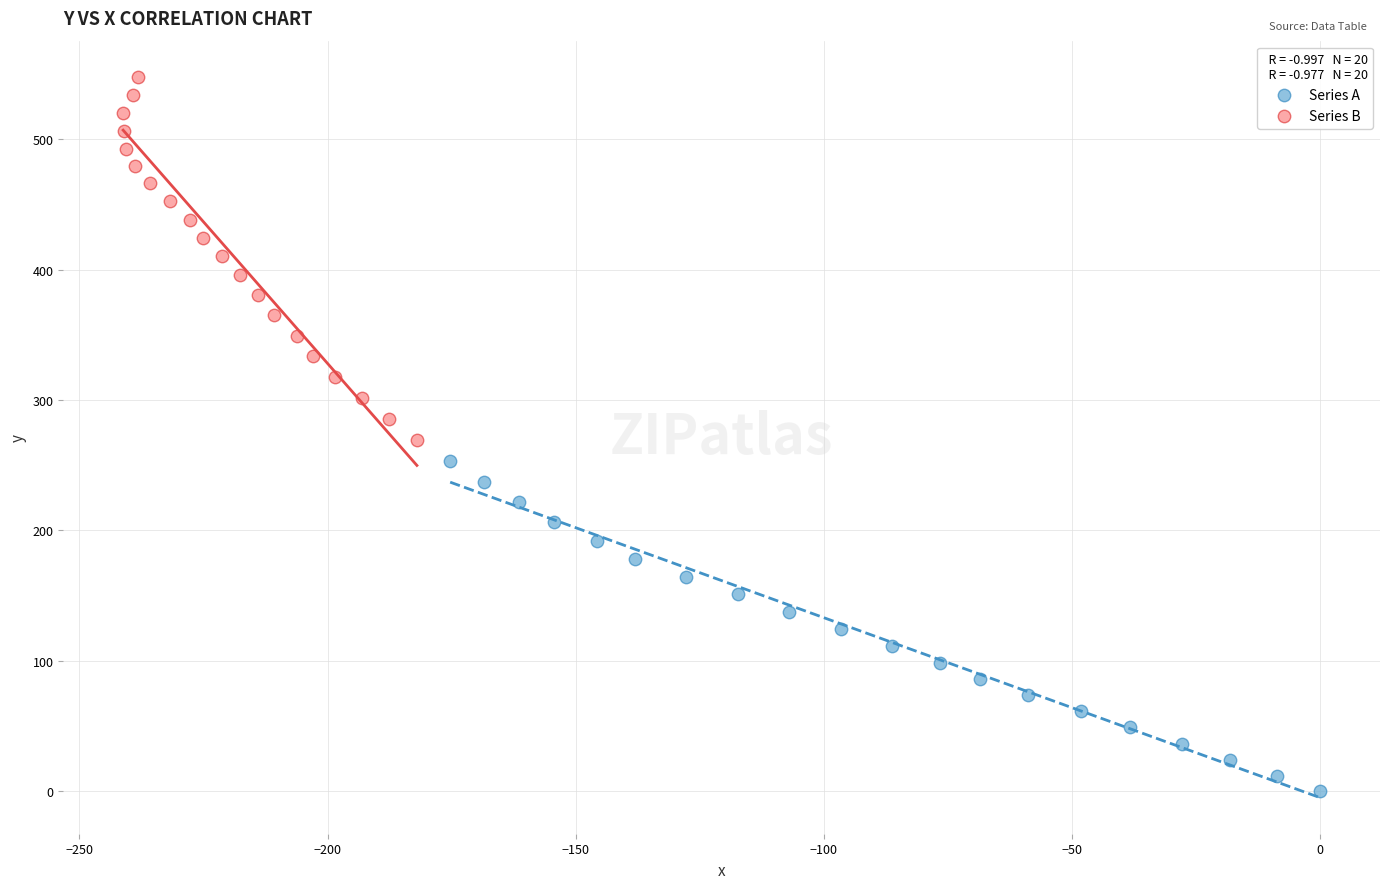

Which series reaches the maximum Y coordinate?

Series B